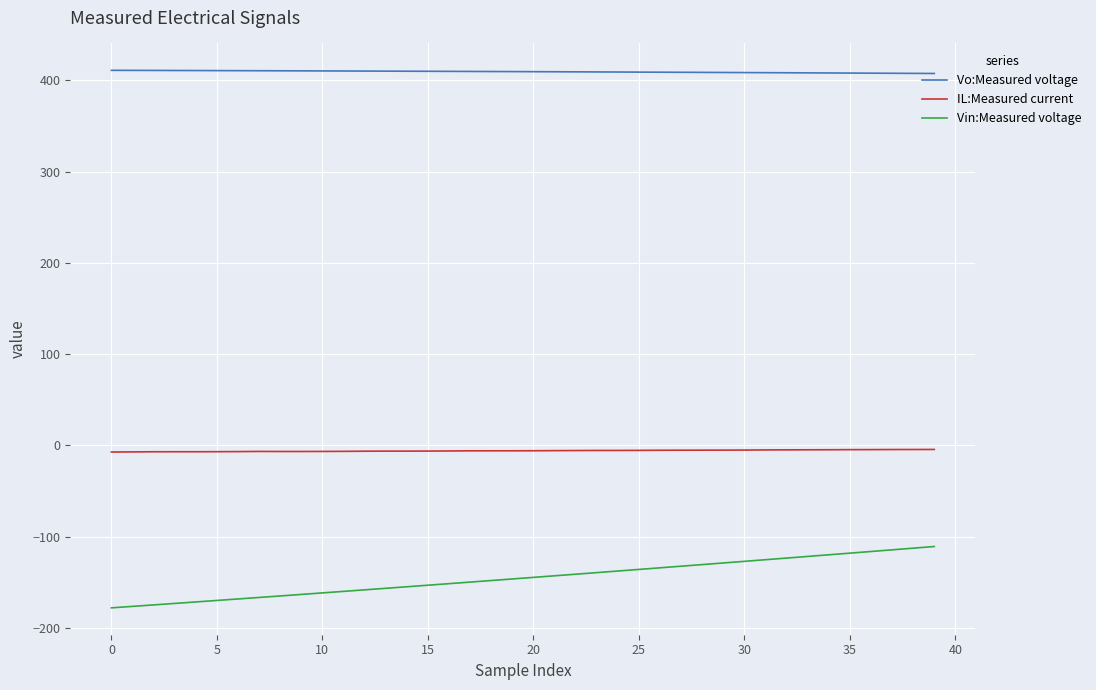

Which series has the widest spread of values?

Vin:Measured voltage